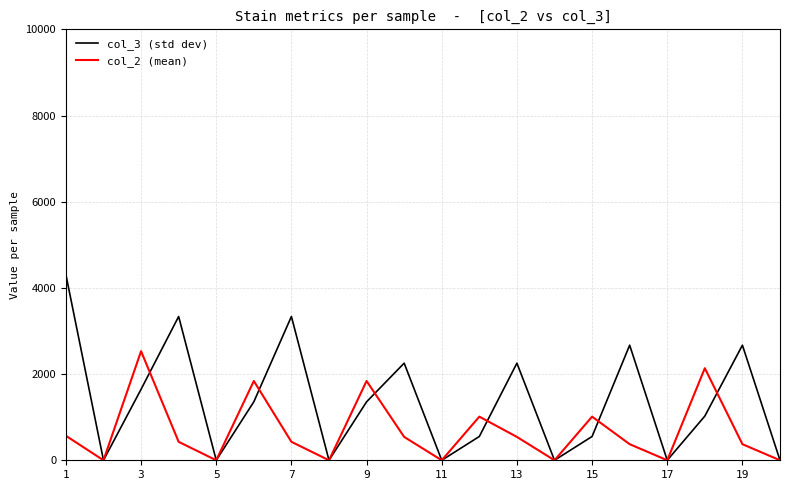

Which series has the widest spread of values?

col_3 (std dev)